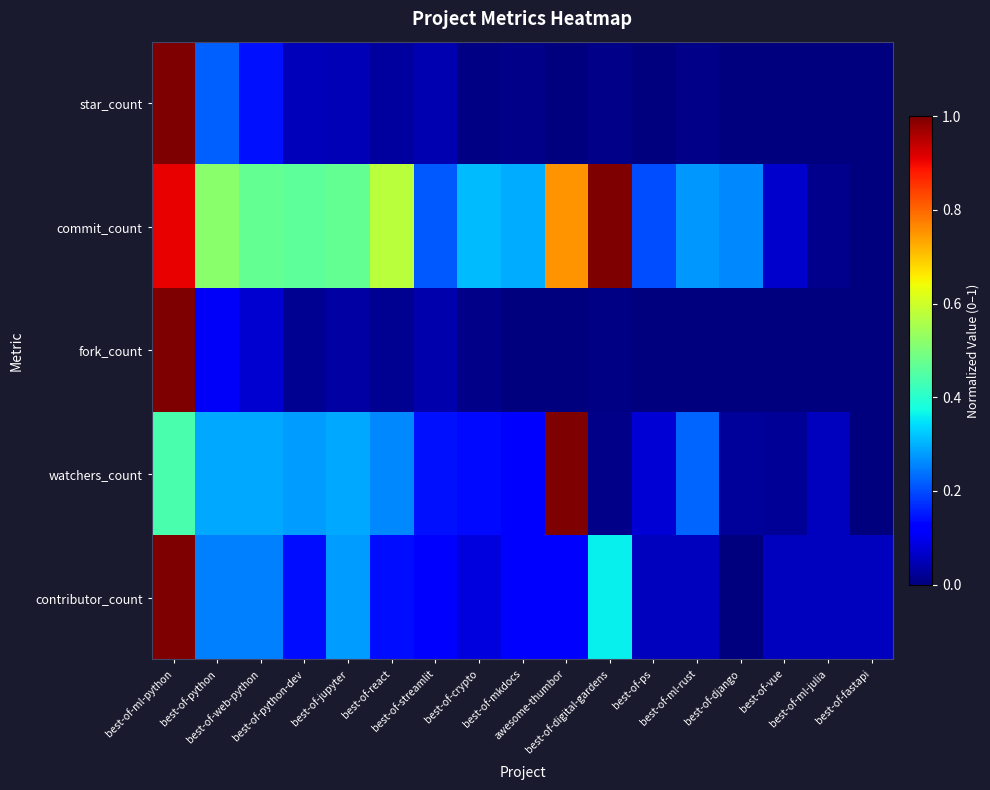

What is the total value across all series at best-of-ml-python?

4.3